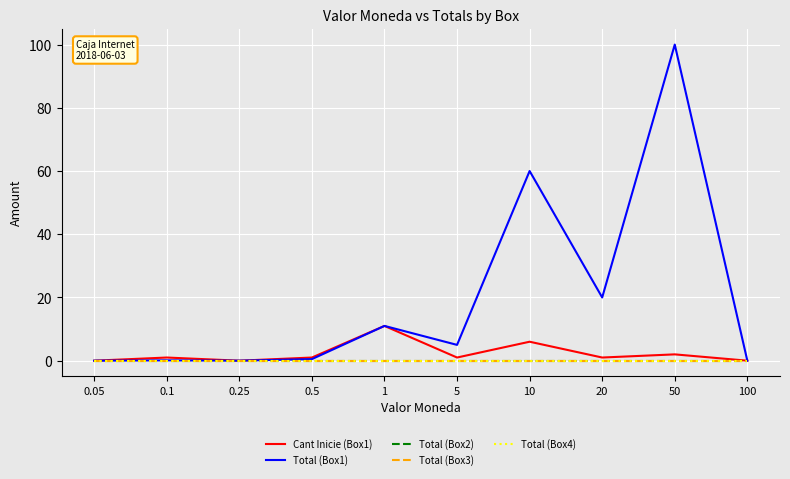

Does the chart display data point markers on the line(s)?

No